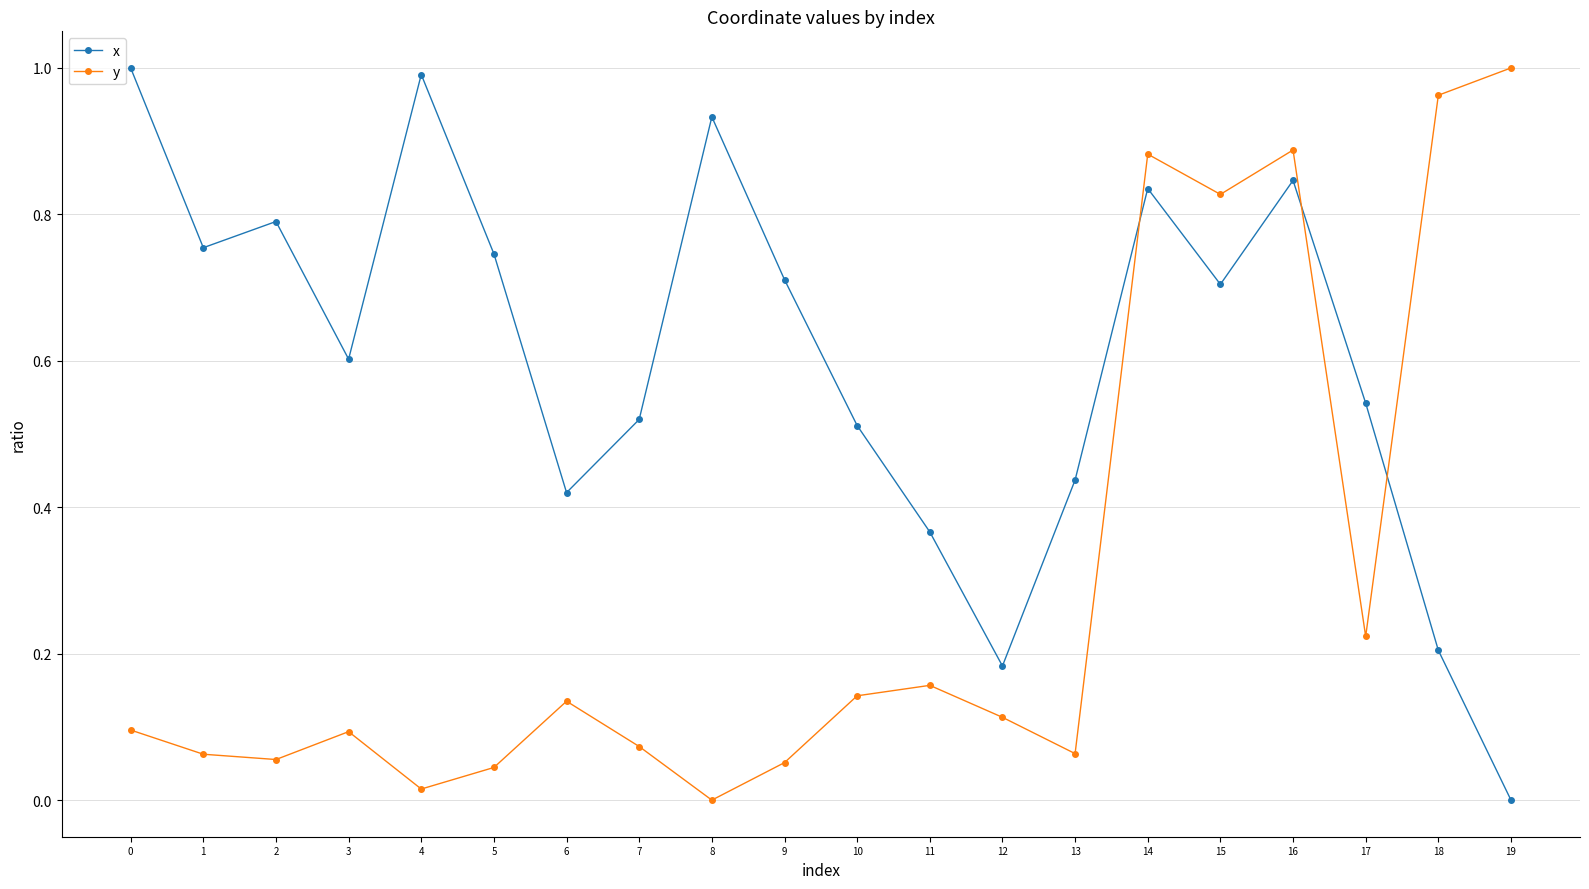

Is the value of x at 5 greater than the value of y at 1?

Yes